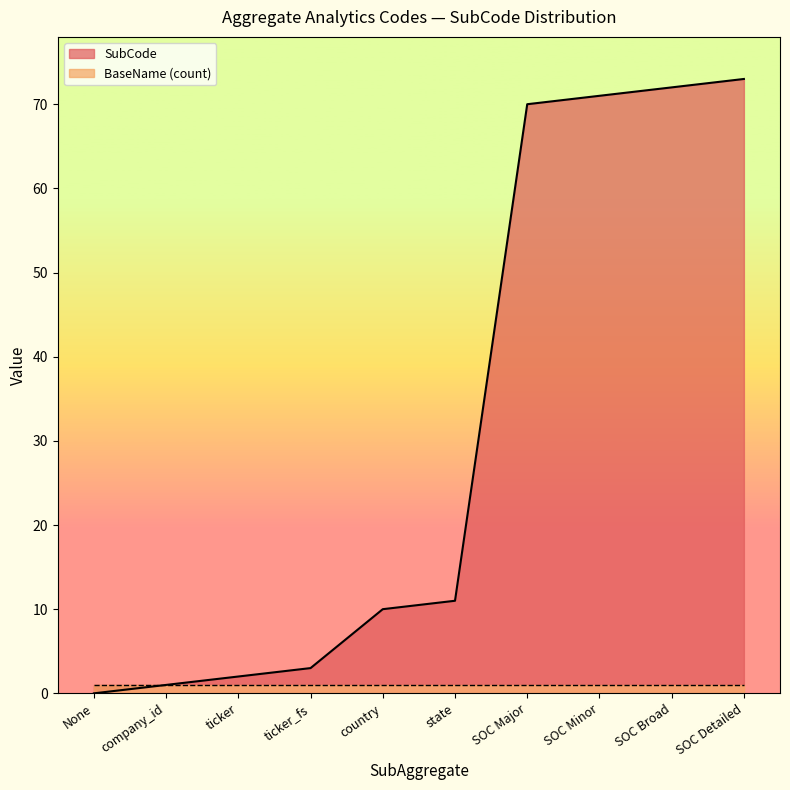

What is the average value?

31